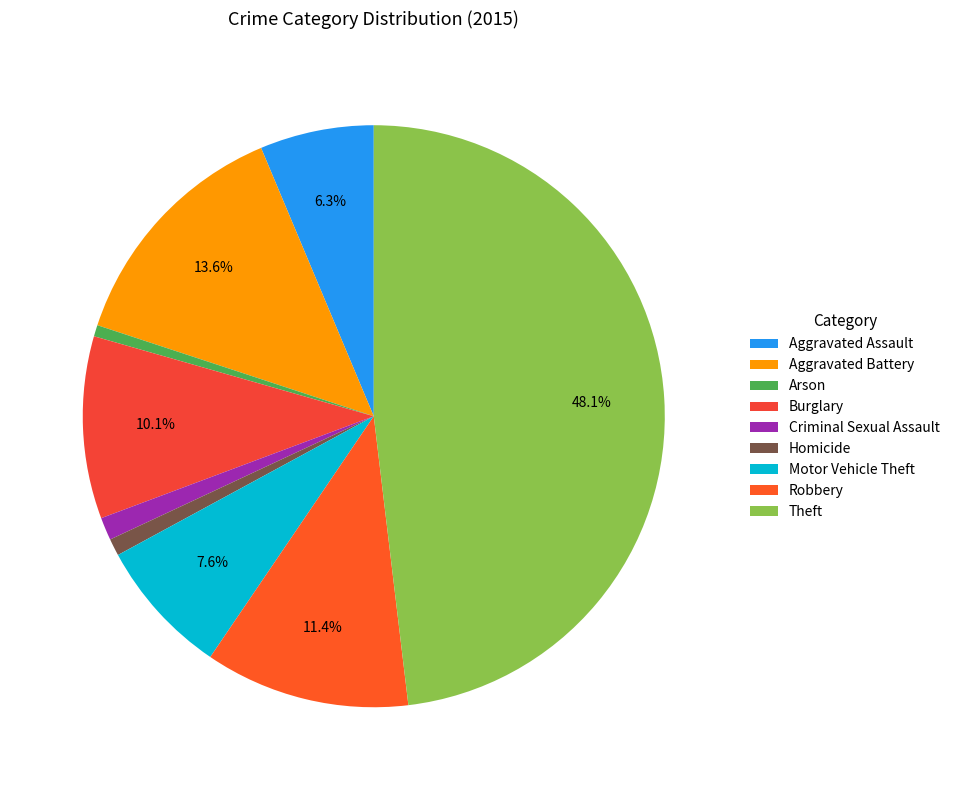

Approximately how many times larger is the value at Motor Vehicle Theft compared to Burglary?

0.8